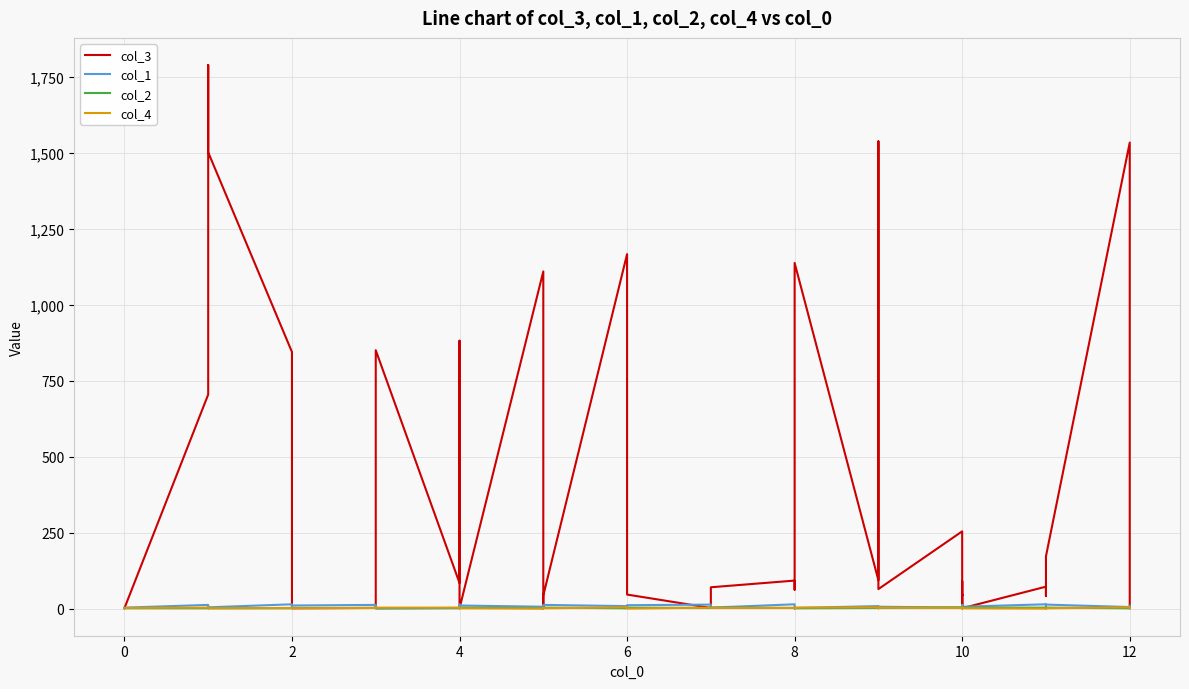

Which series ends up on top after the final intersection of col_1 and col_2?

col_1